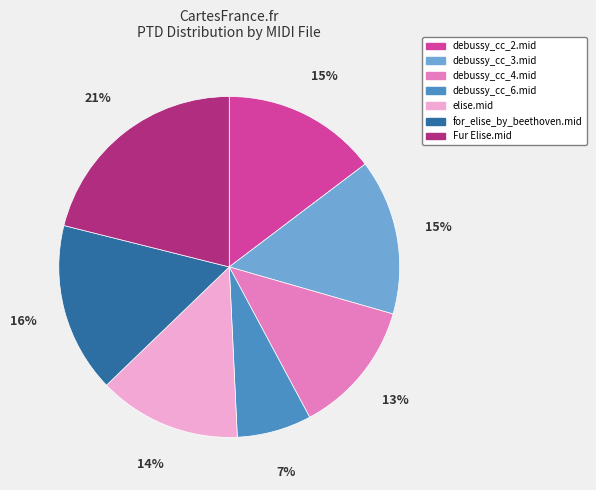

To the nearest percent, what is the difference between the largest and smallest slice percentages?

14%